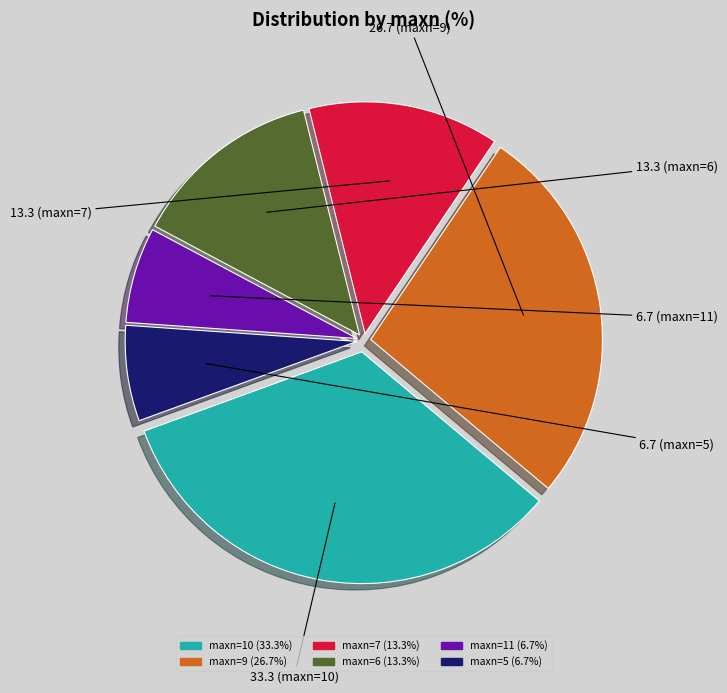

Is it true that maxn=9 is 33% of the pie?

False